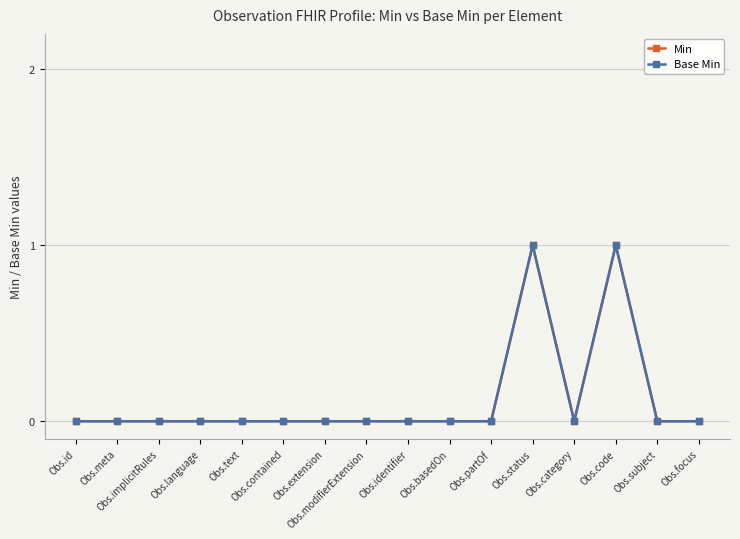

Is this an area chart (filled region under the line)?

No